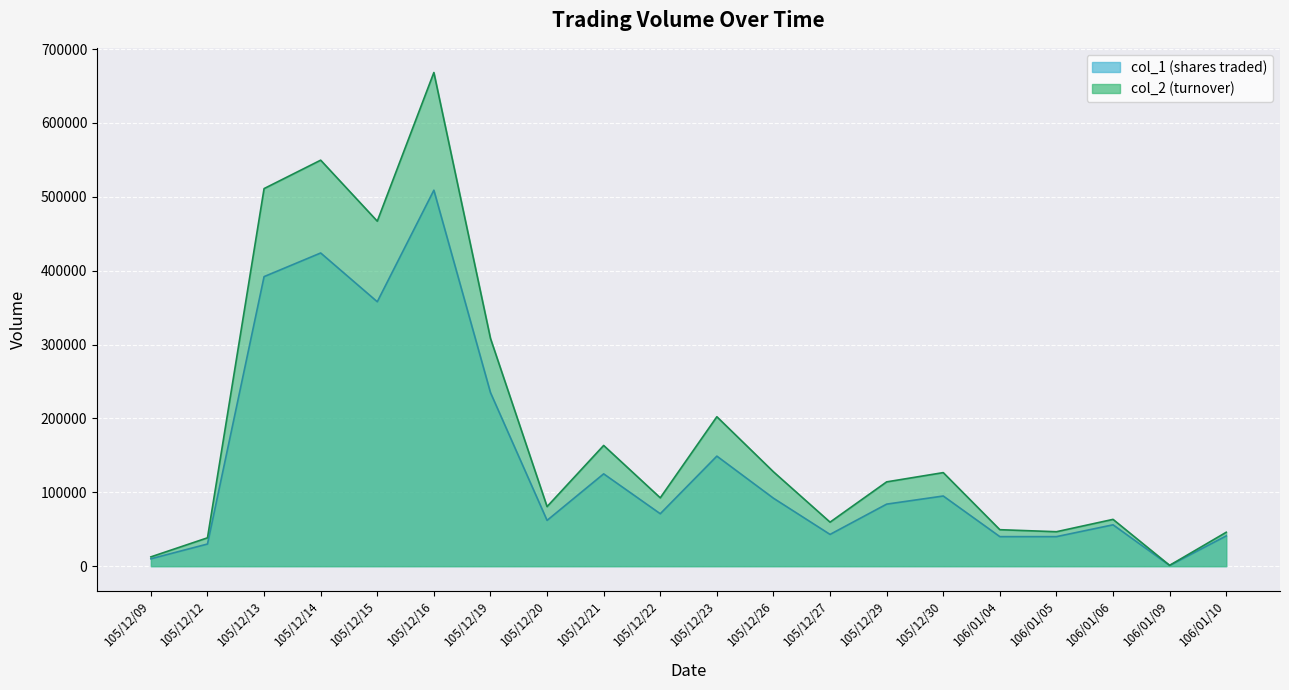

True or false: col_1 has more than 0 interior local peaks.

True